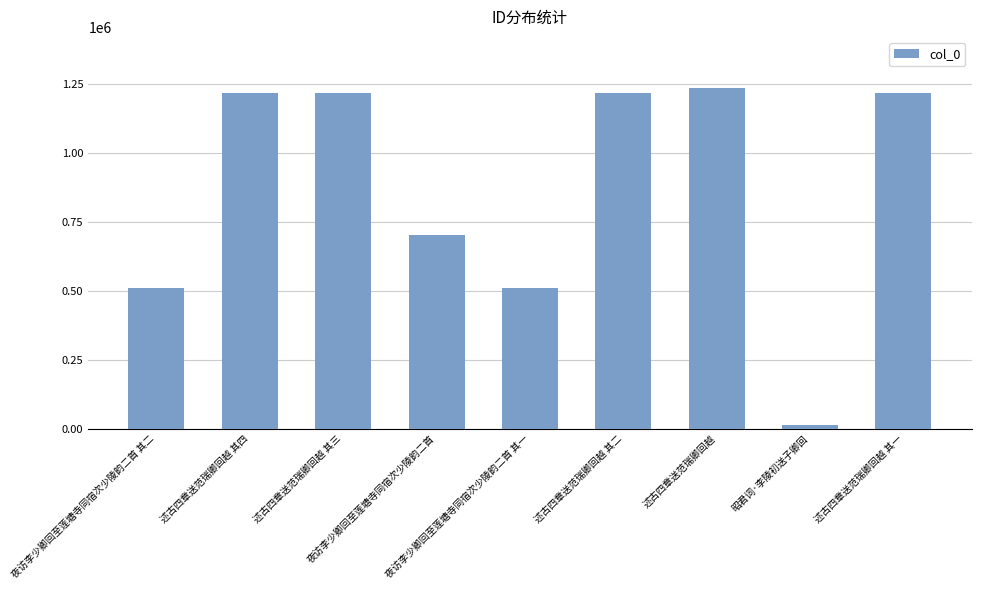

Are the bars horizontal?

No